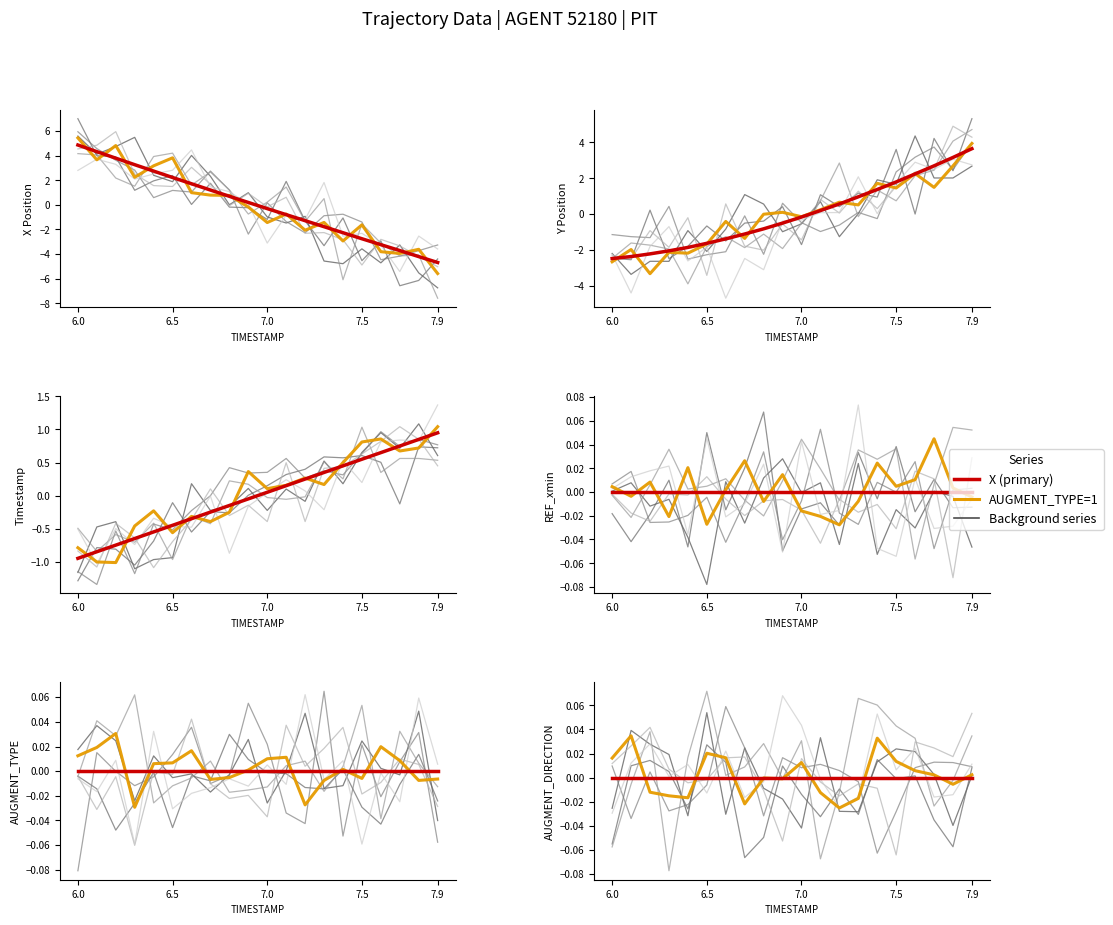

True or false: Y has more than 0 interior local peaks.

False